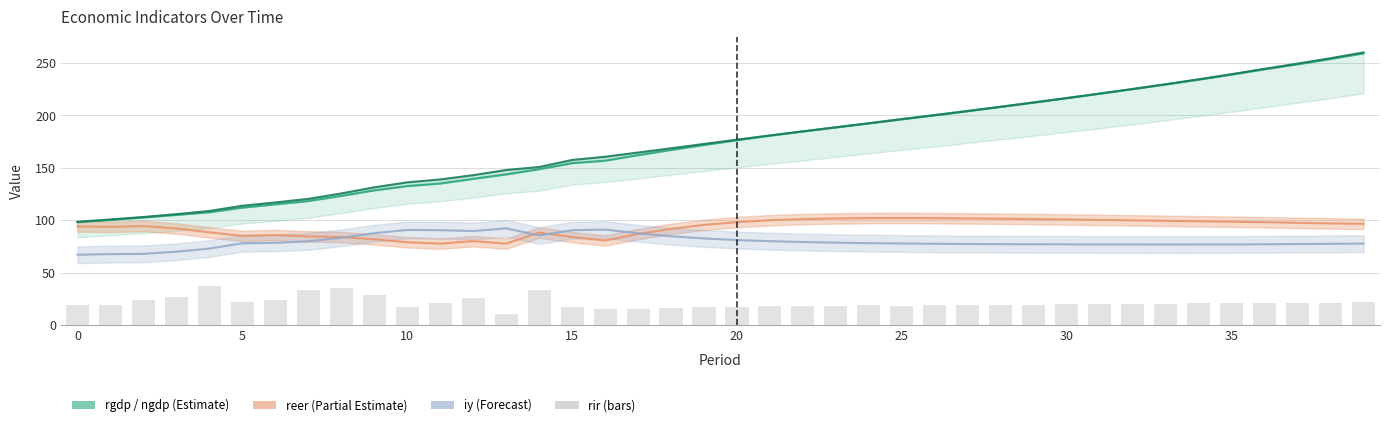

What value does the rir (bars) series have at 29?

19.4